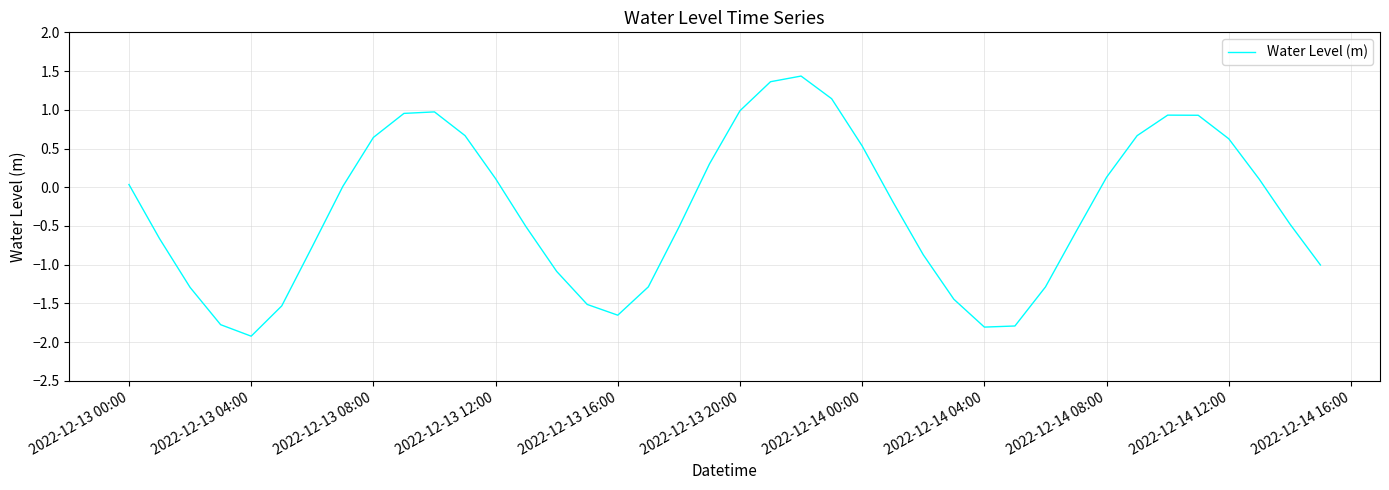

What is the minimum value shown in the chart?

-1.9